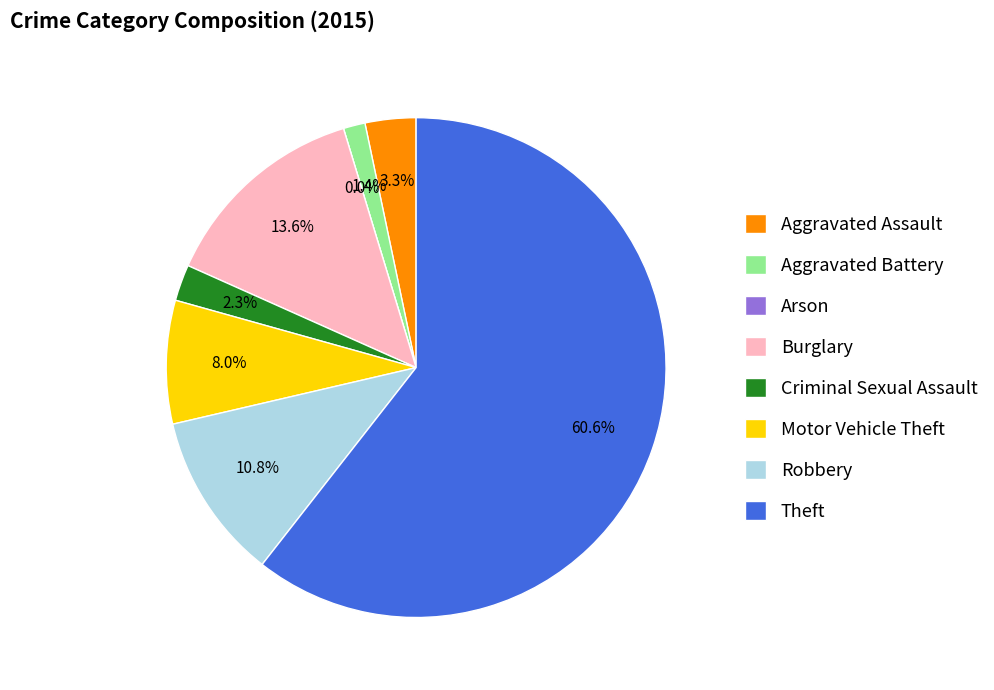

Rank the categories by value from lowest to highest.

Arson, Aggravated Battery, Criminal Sexual Assault, Aggravated Assault, Motor Vehicle Theft, Robbery, Burglary, Theft